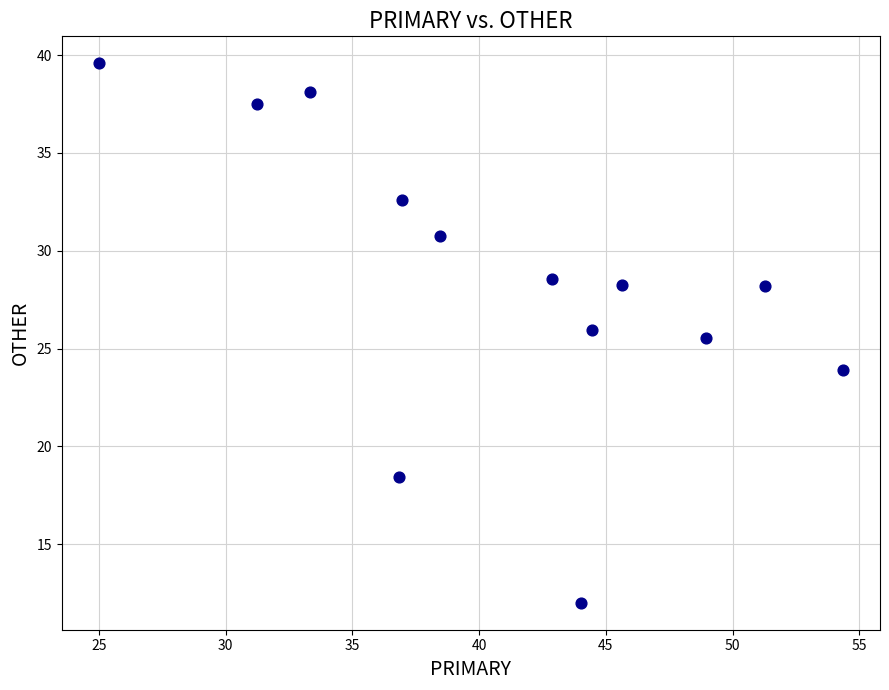

What is the range of X values (max minus min)?

29.3